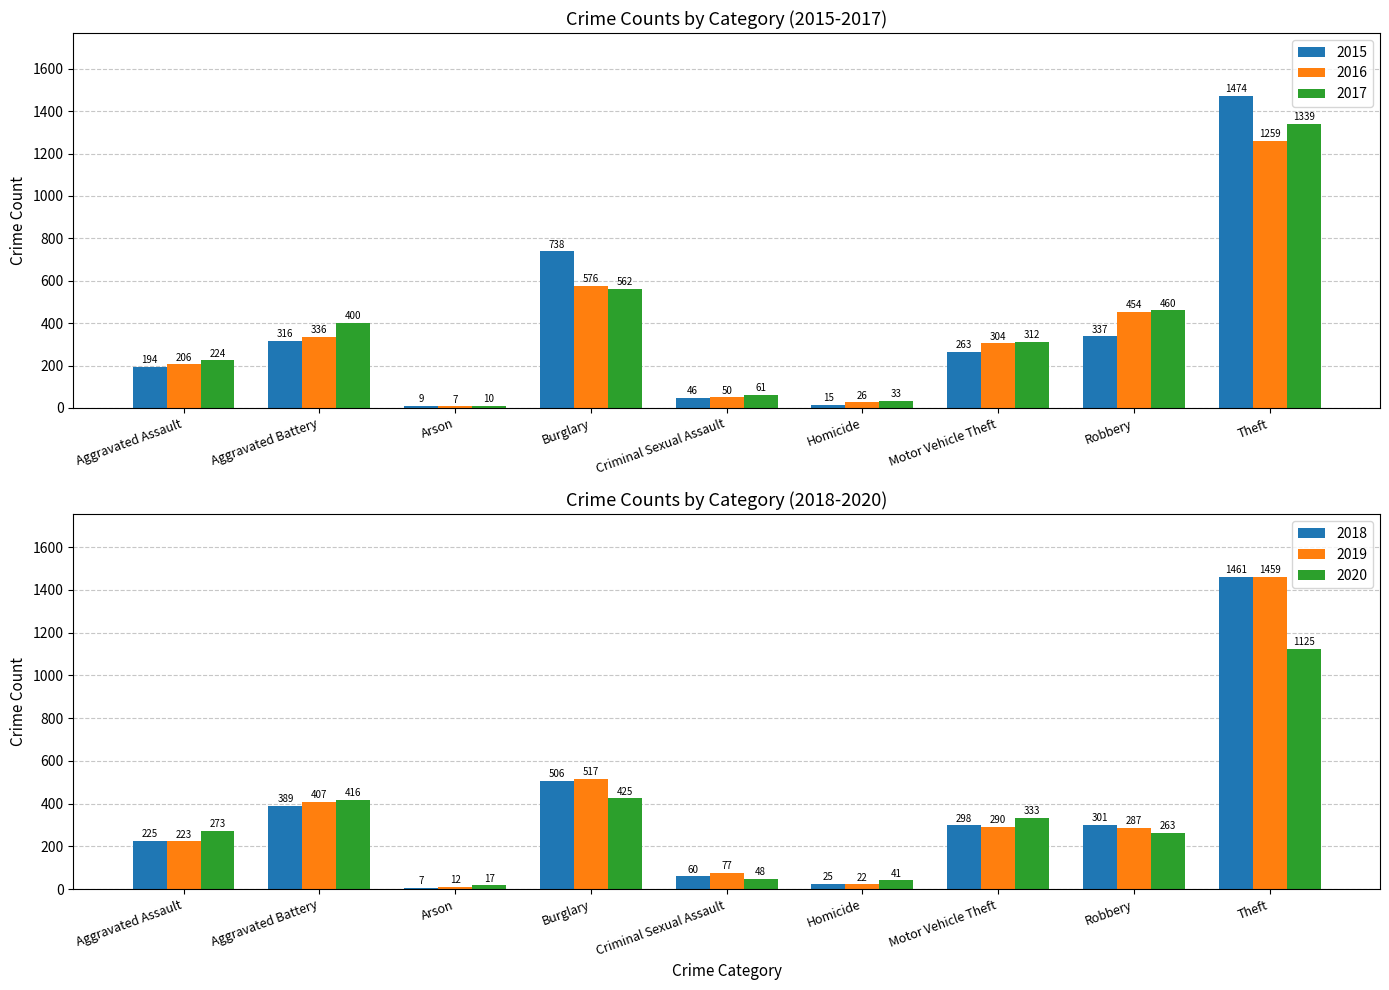

Which series has the widest spread of values?

2015